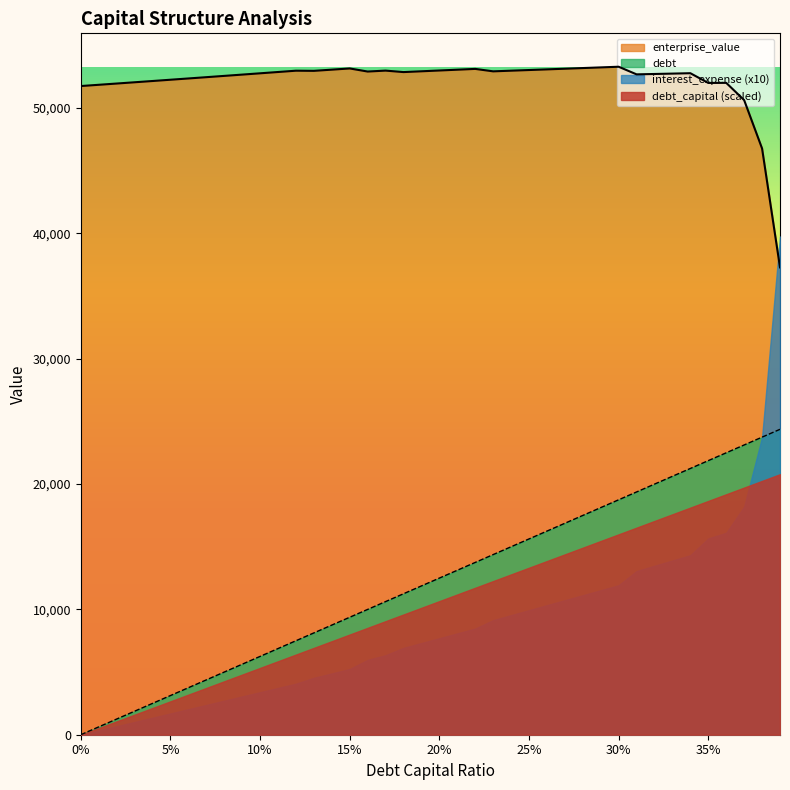

Does the chart display data point markers on the line(s)?

No